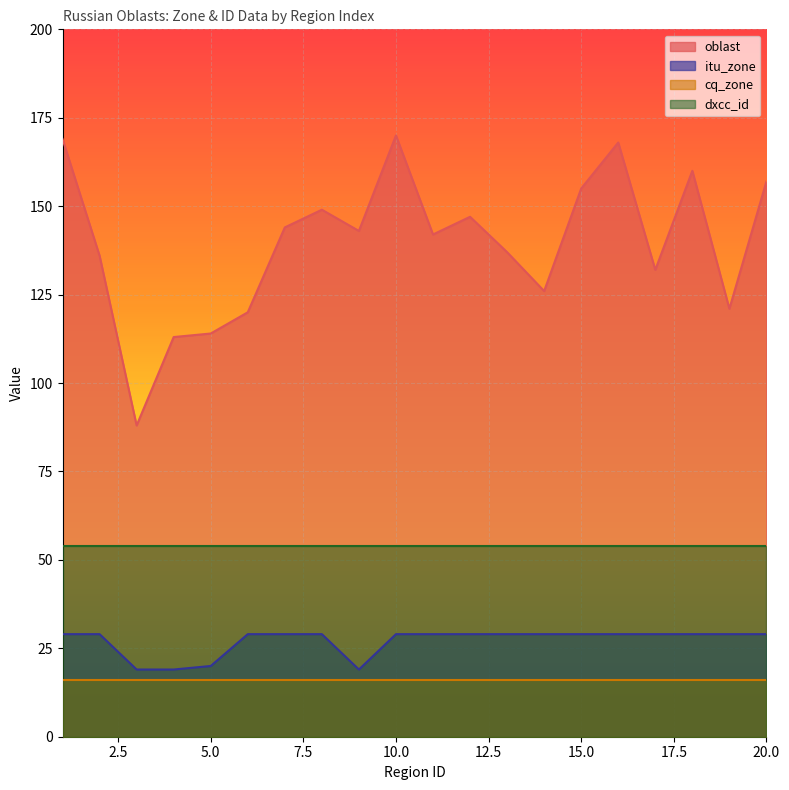

What is the minimum value for dxcc_id?

54